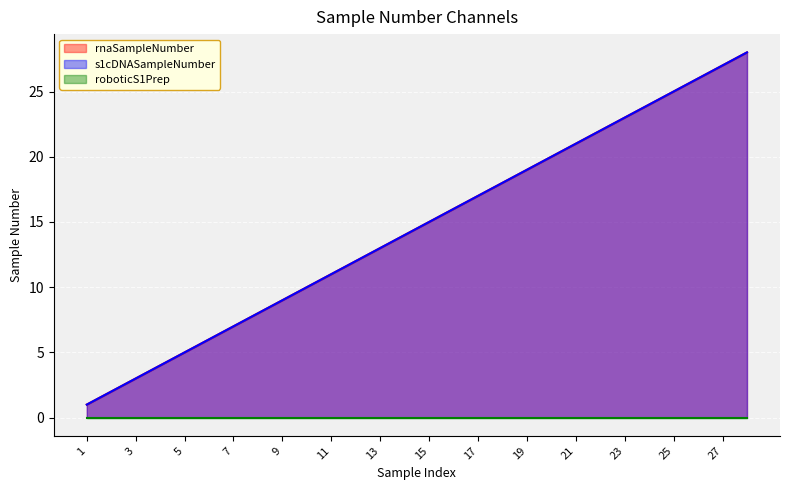

What is the sum of all s1cDNASampleNumber values?

406